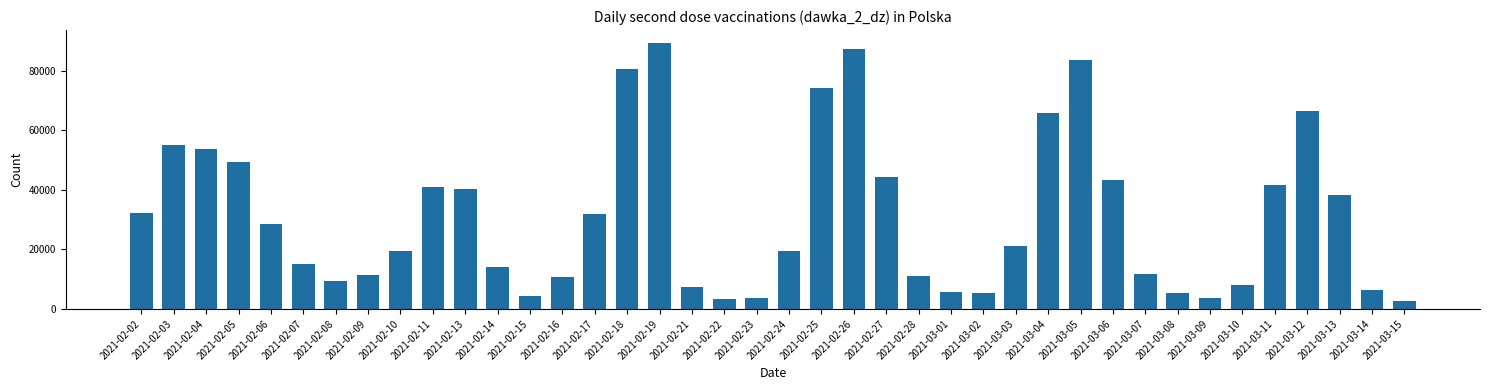

What is the label of the 25th bar from the right?

2021-02-18